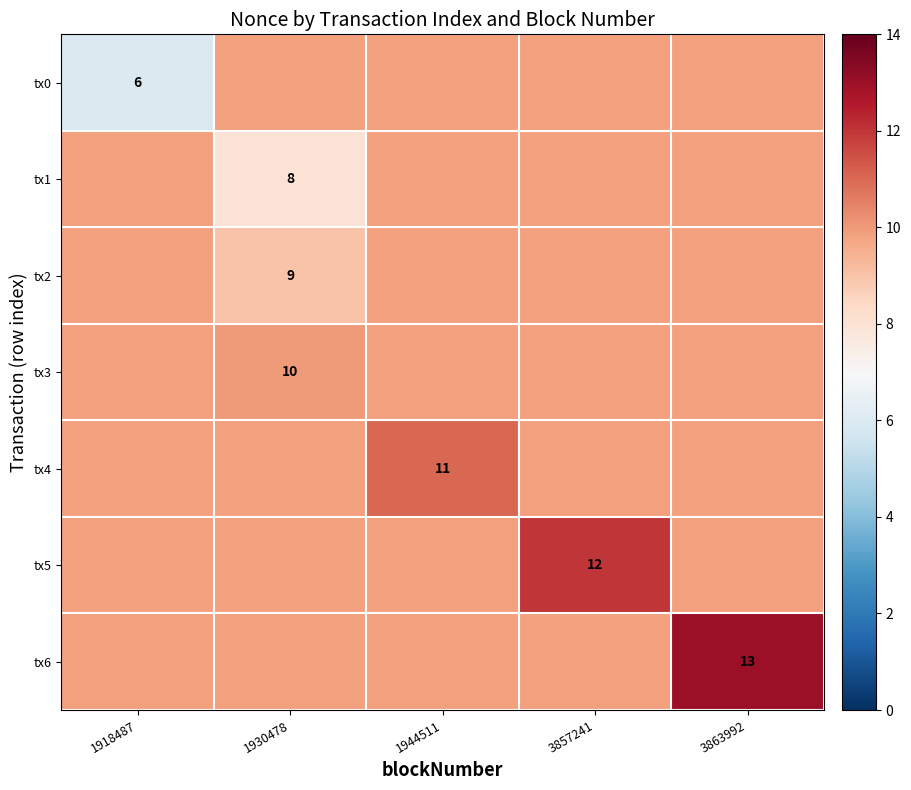

True or false: tx2 has a value of 9.9 at 3857241.

True